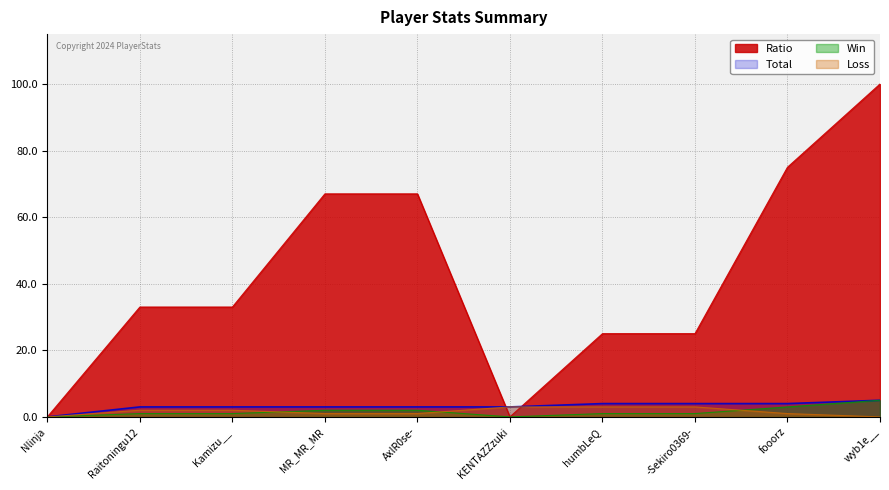

True or false: Total has more than 2 interior local peaks.

False